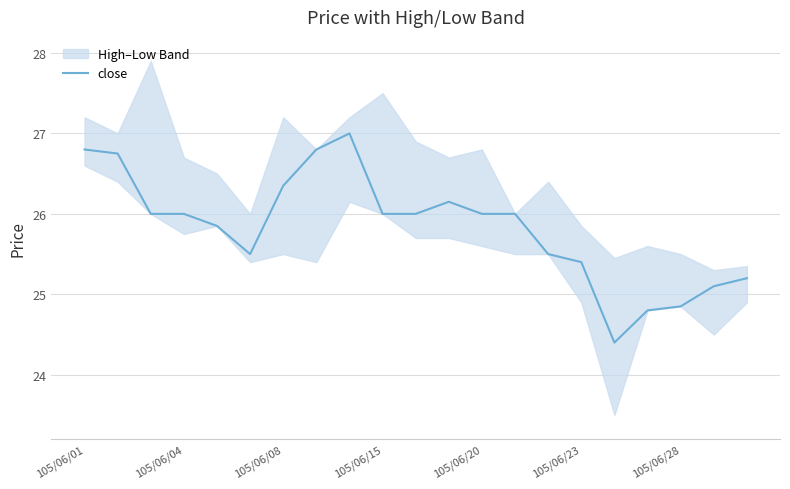

Where does the data first go above 26?

105/06/01